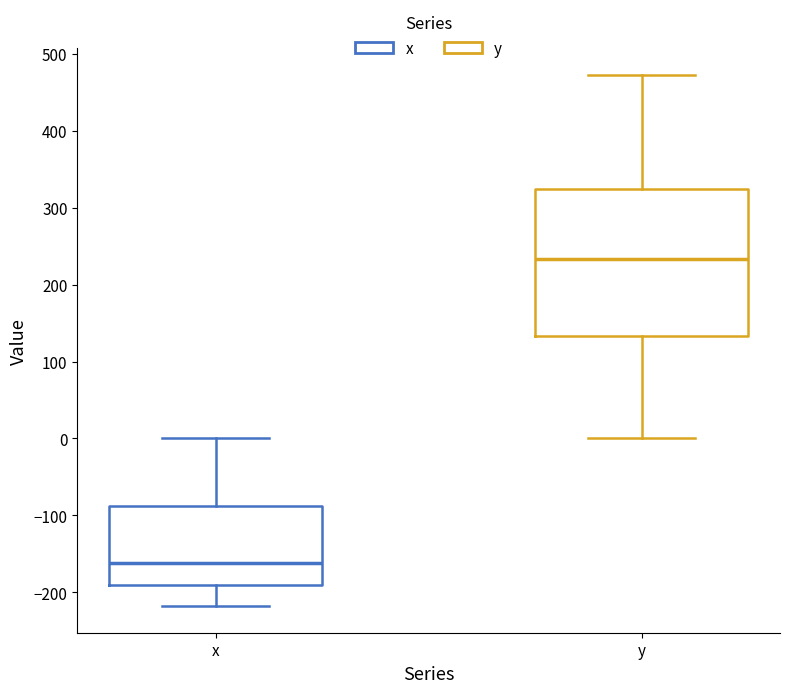

Where does the lower whisker of the box for y end on the y-axis? The values are not printed on the chart, so give them approximately, as read against the axis.

0